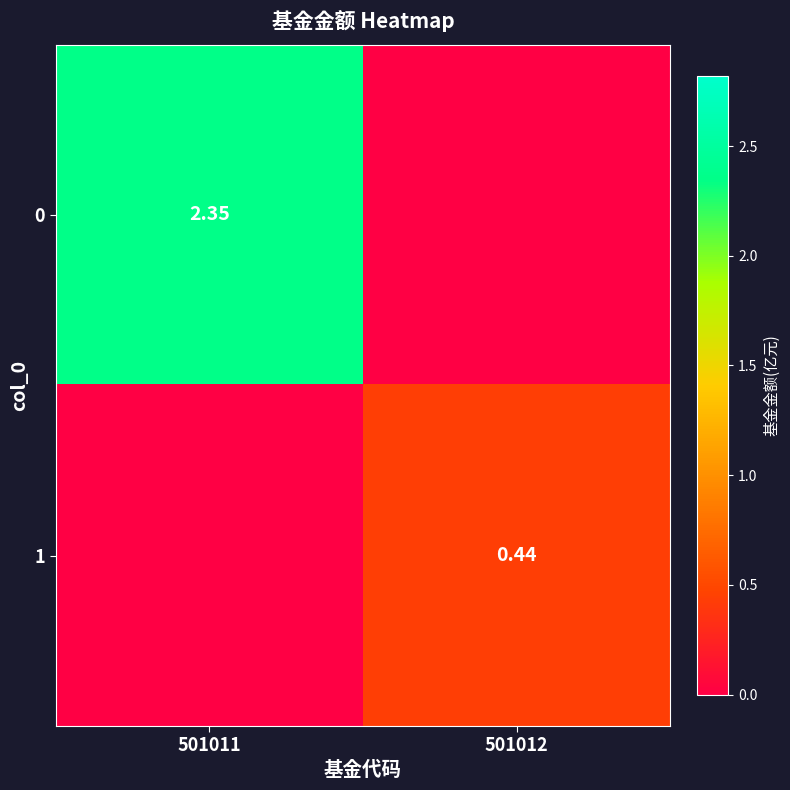

What is the difference between the highest and lowest values at 501011?

2.4